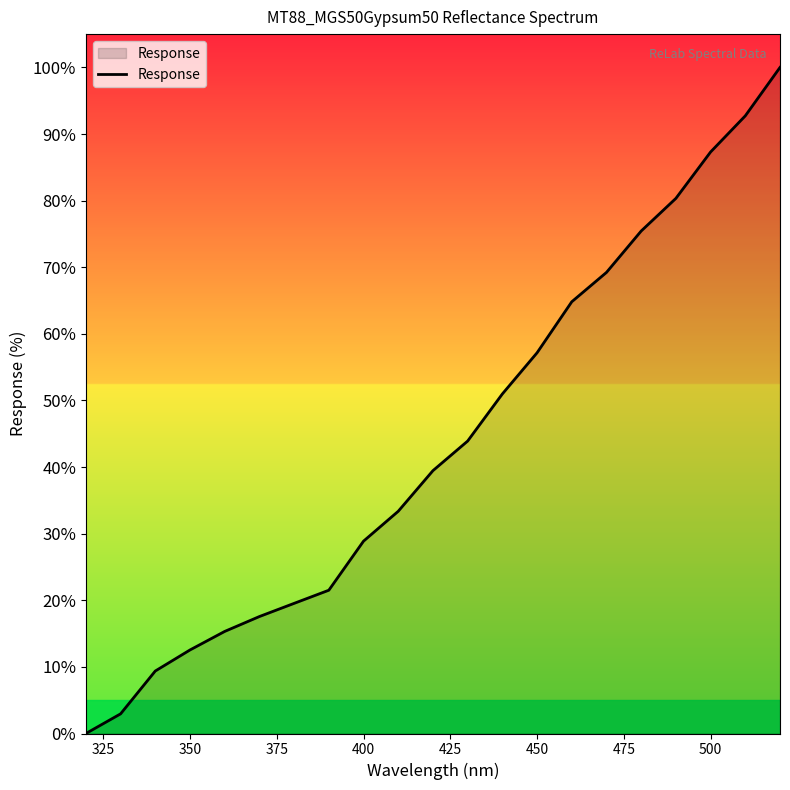

What is the difference between the maximum and minimum values?

100.0